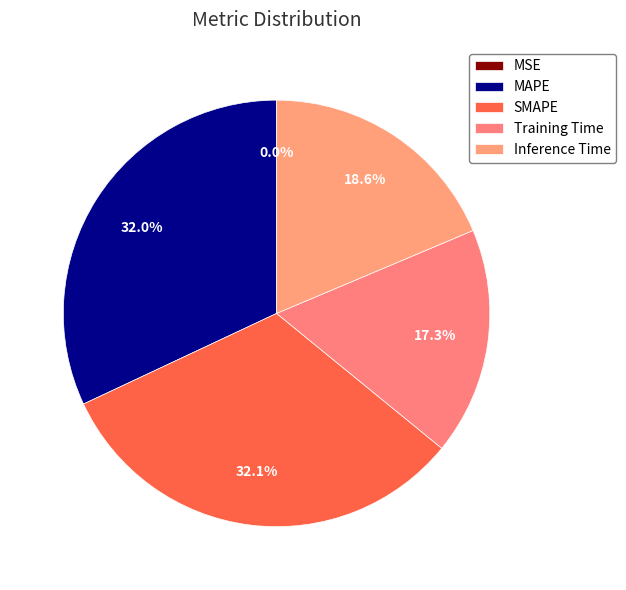

How many segments does this pie chart have?

5